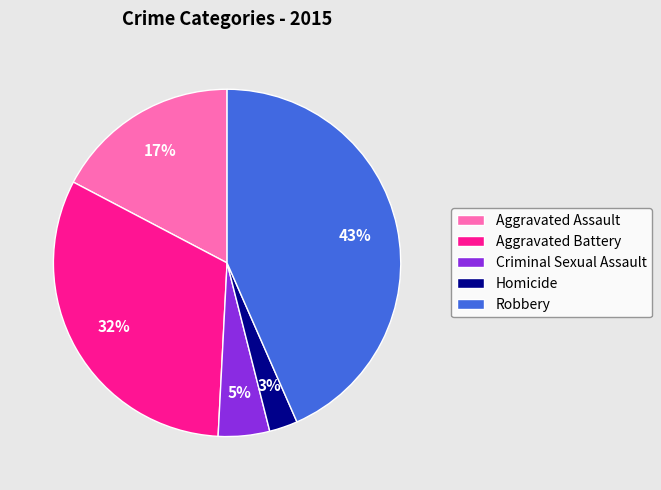

Between Aggravated Battery and Aggravated Assault, which is larger?

Aggravated Battery